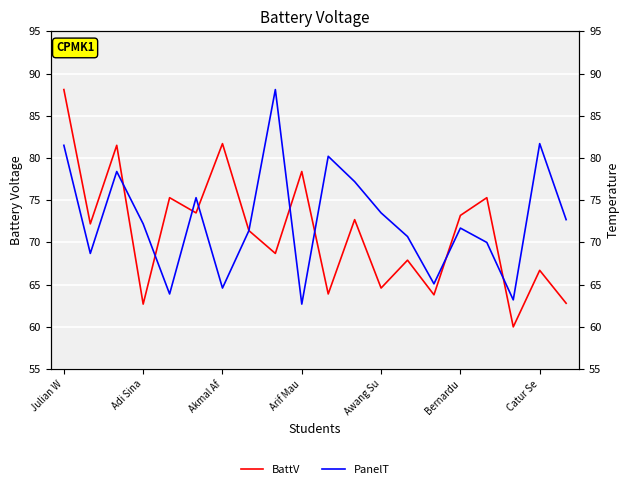

What is the minimum value for PanelT?

62.7